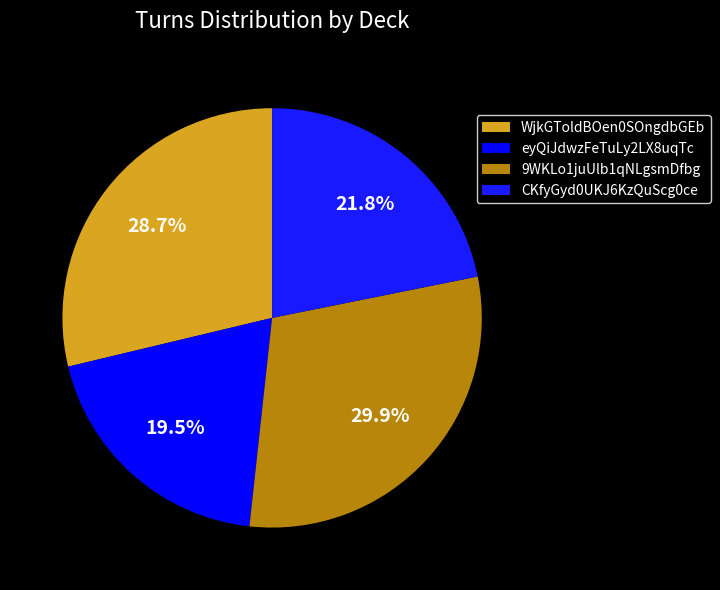

What is the ratio of the value at WjkGToldBOen0SOngdbGEb to the value at 9WKLo1juUlb1qNLgsmDfbg?

1.0